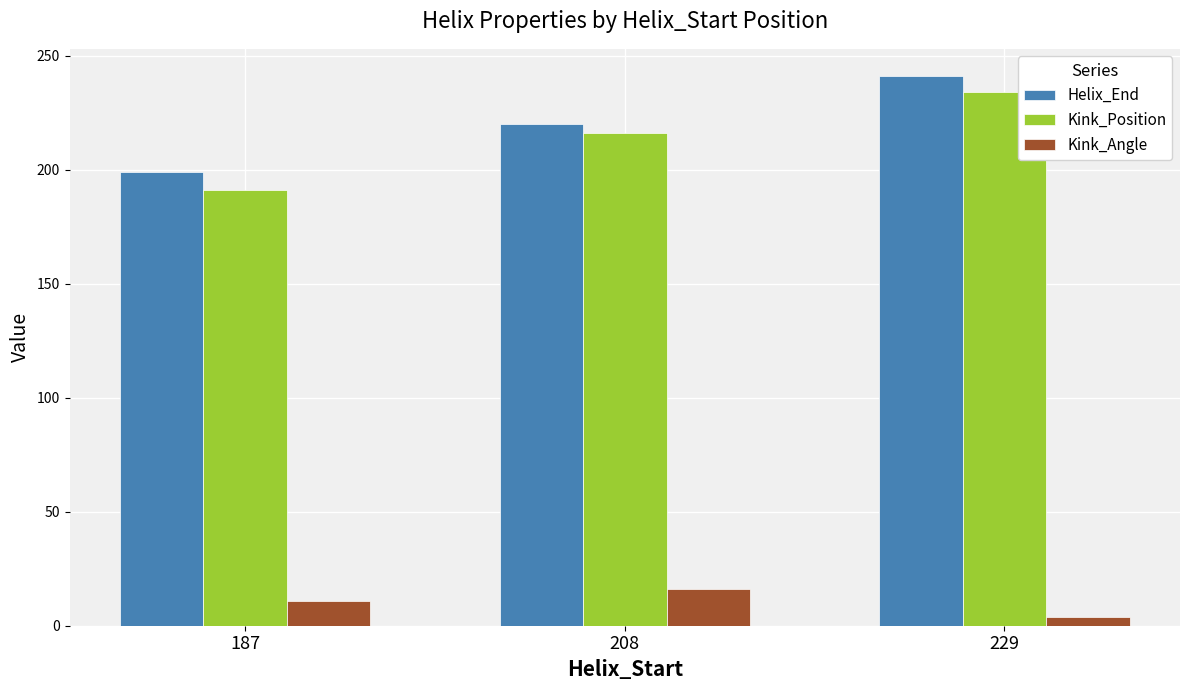

How many data points does each series have?

3